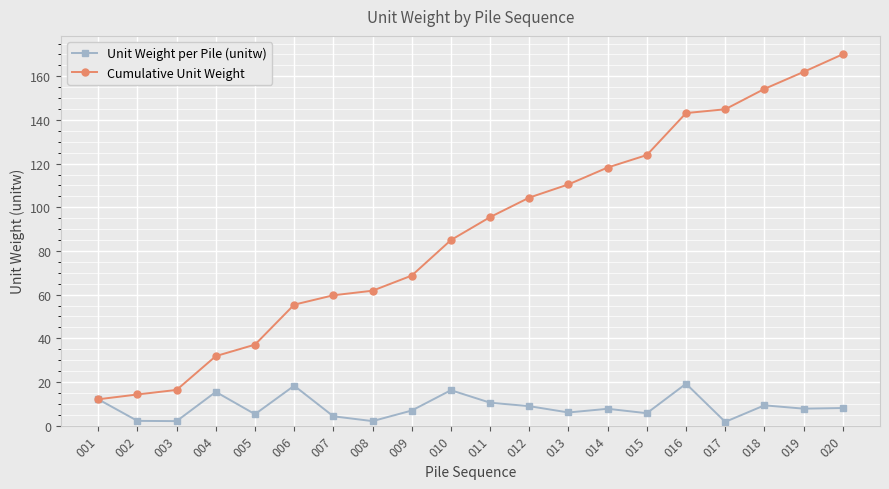

Rank the series at 013 from lowest to highest value.

Unit Weight per Pile (unitw), Cumulative Unit Weight